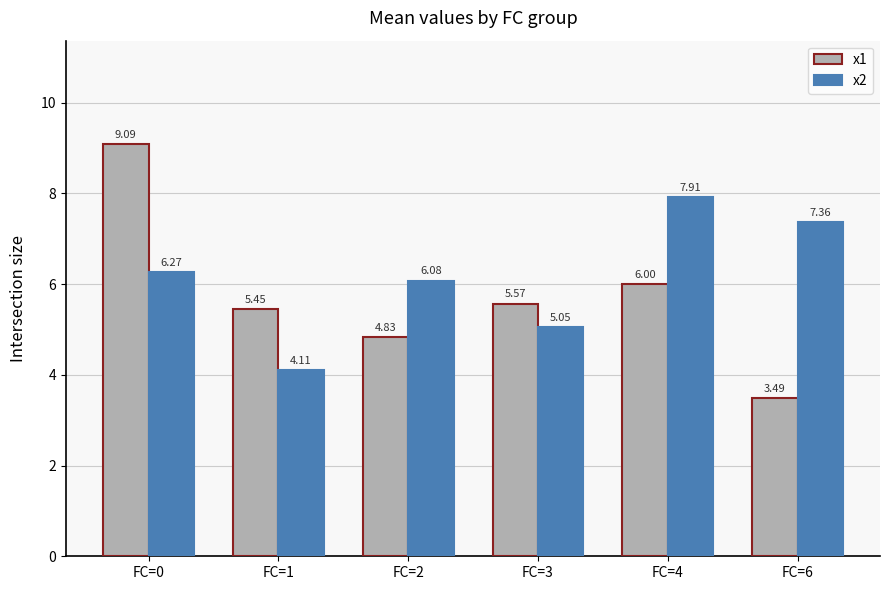

What is the difference between the highest and lowest values at FC=6?

3.9